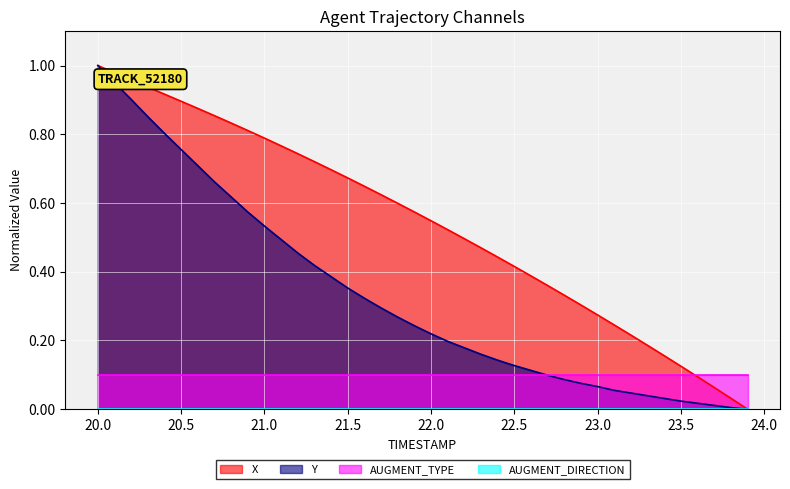

True or false: Y has more than 1 interior local peaks.

False